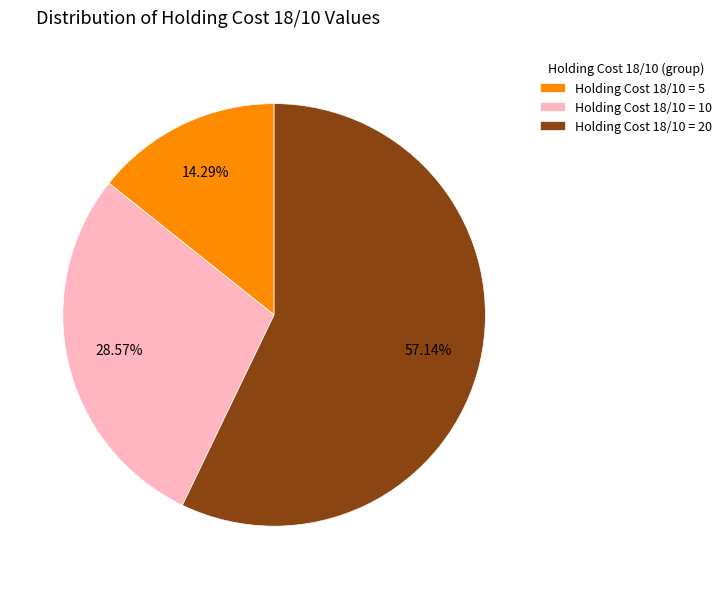

Combined, do Holding Cost 18/10 = 20 and Holding Cost 18/10 = 5 account for over 50%?

Yes